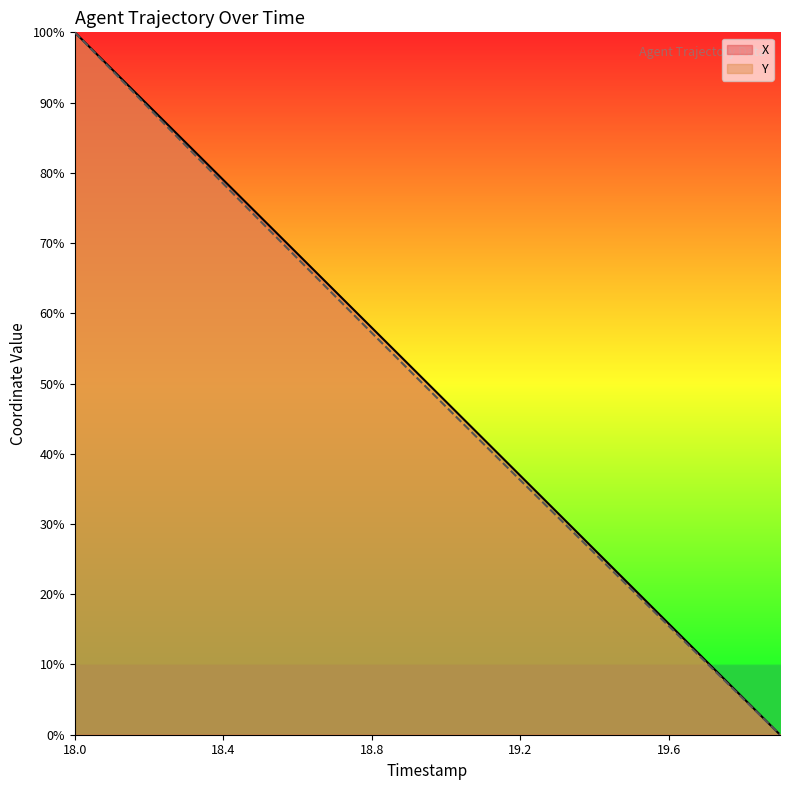

The Y series shows 0.0 at 19.9. True or false?

True